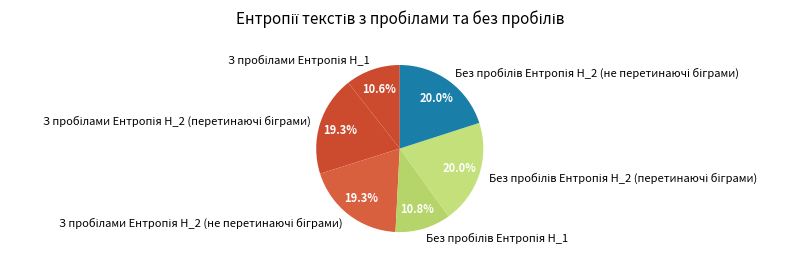

Is there any slice that represents more than half of the pie?

No